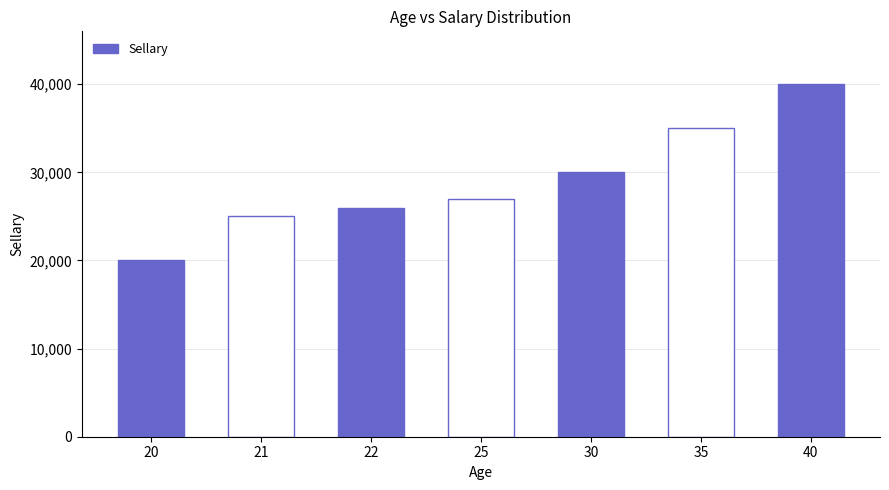

Count the number of categories in the chart.

7